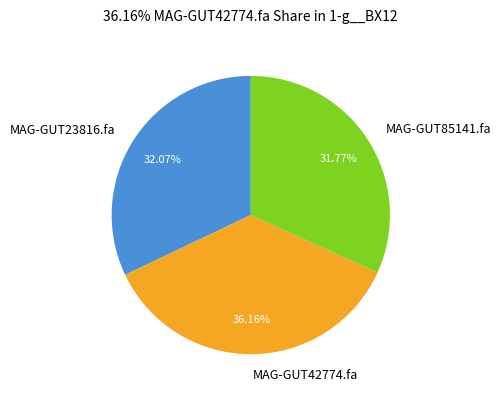

To the nearest percent, what percentage of the pie is MAG-GUT85141.fa?

32%